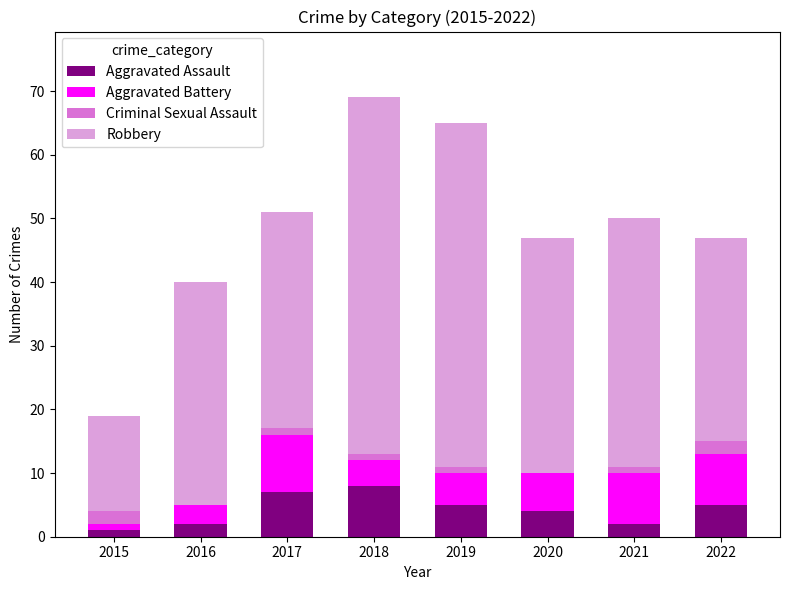

What is the highest value of the Aggravated Assault series?

8